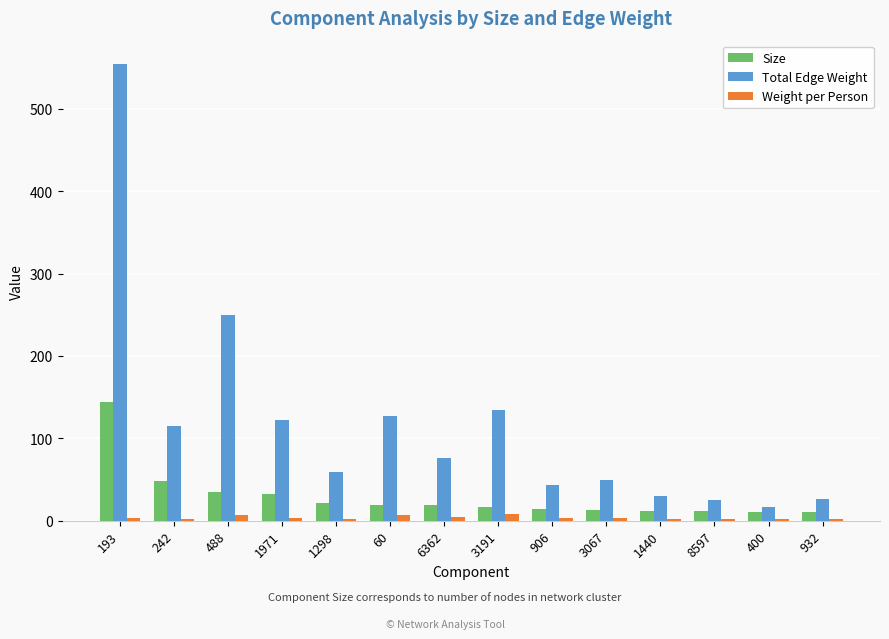

What is the maximum value shown in the chart?

555.0